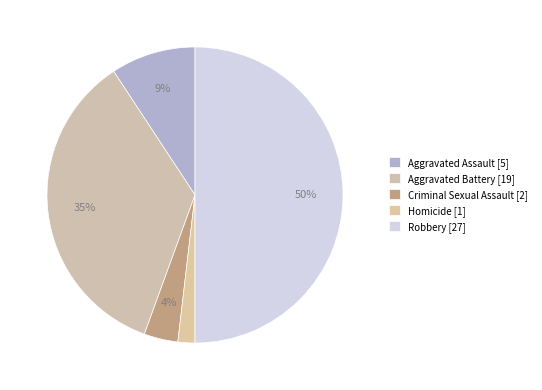

Combined, what portion of the pie is Robbery and Criminal Sexual Assault?

53.7%